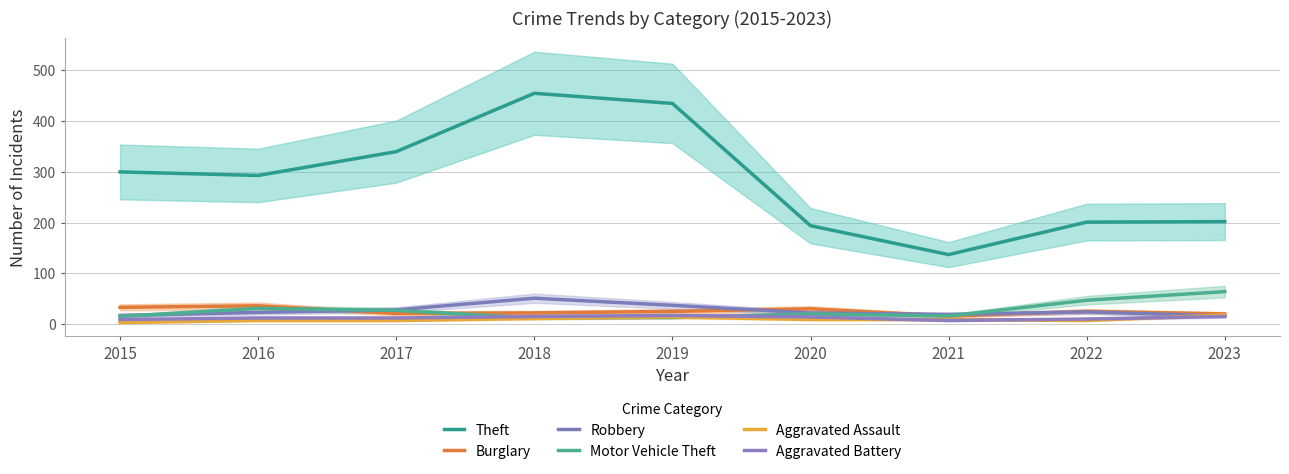

What is the sum of all Robbery values?

237